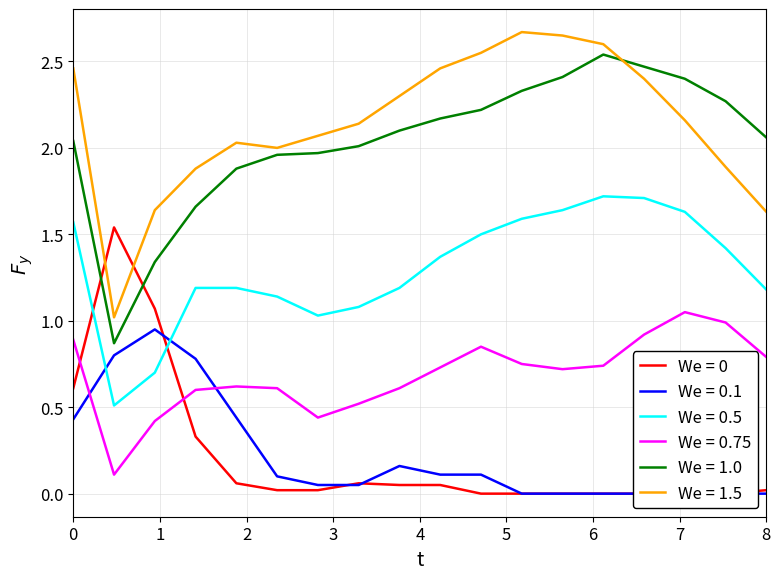

Is it true that We = 0.75 equals 0.9 at 0?

True